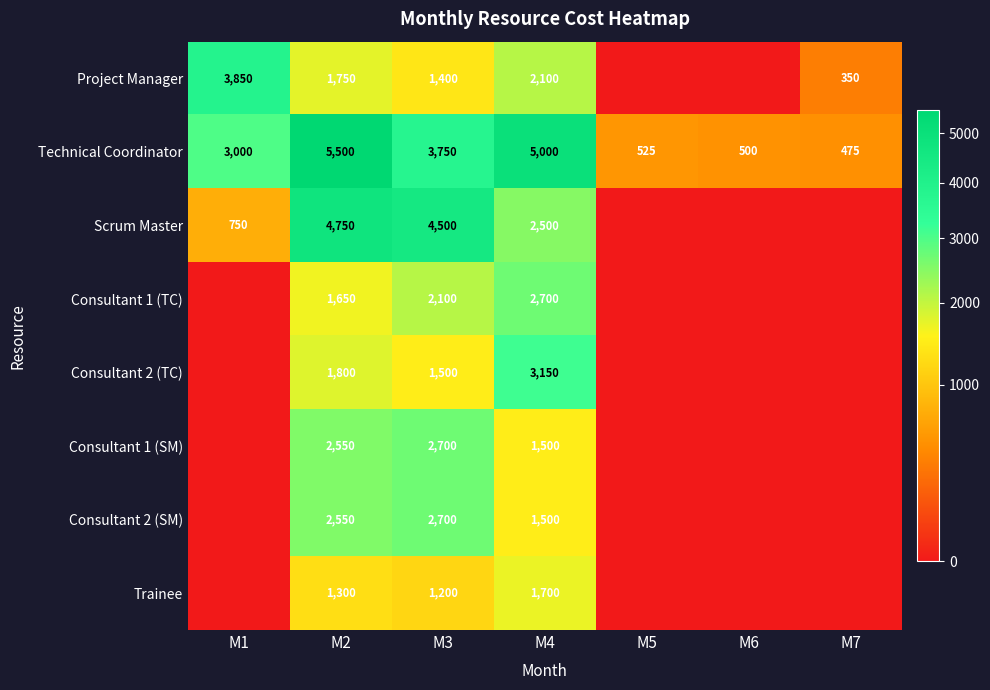

The value of Consultant 2 (SM) at M2 is 4462. True or false?

False